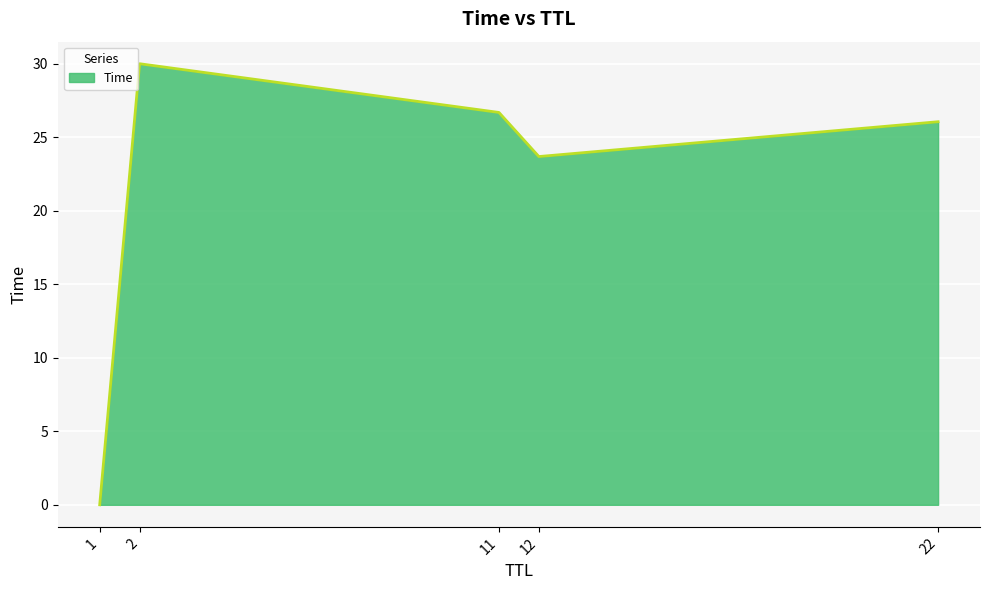

At which label is the value closest to 15?

12